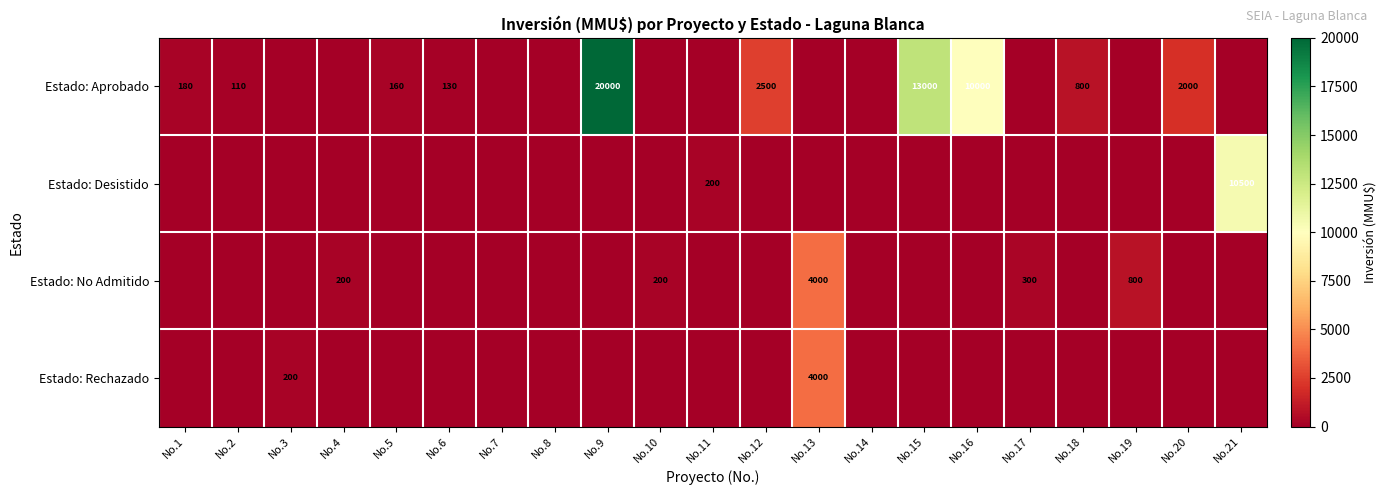

What is the difference between the Estado: Aprobado values at No.18 and No.9?

19200